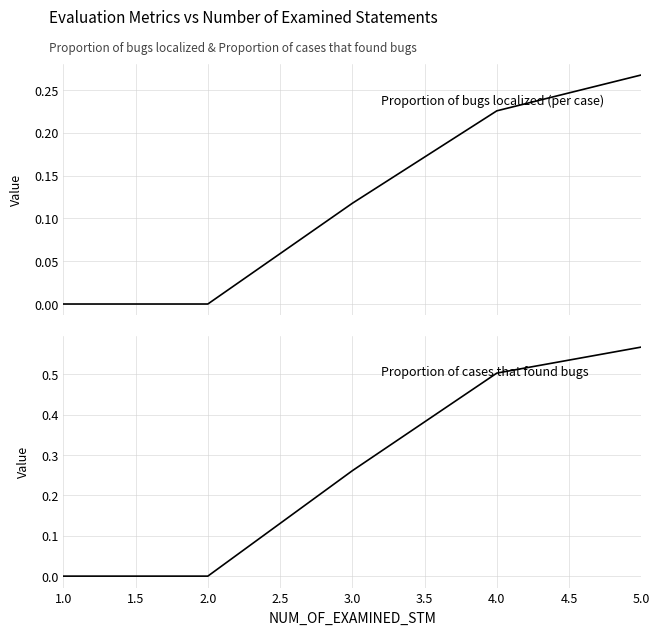

True or false: Proportion of bugs localized (per case) and Proportion of cases that found bugs intersect in this chart.

False